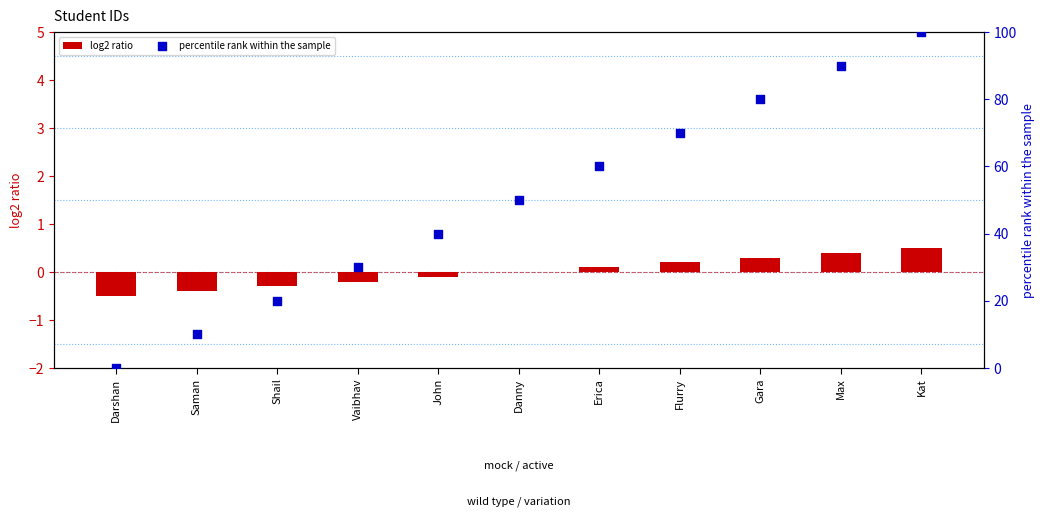

Which series has the widest spread of Y values?

percentile rank within the sample